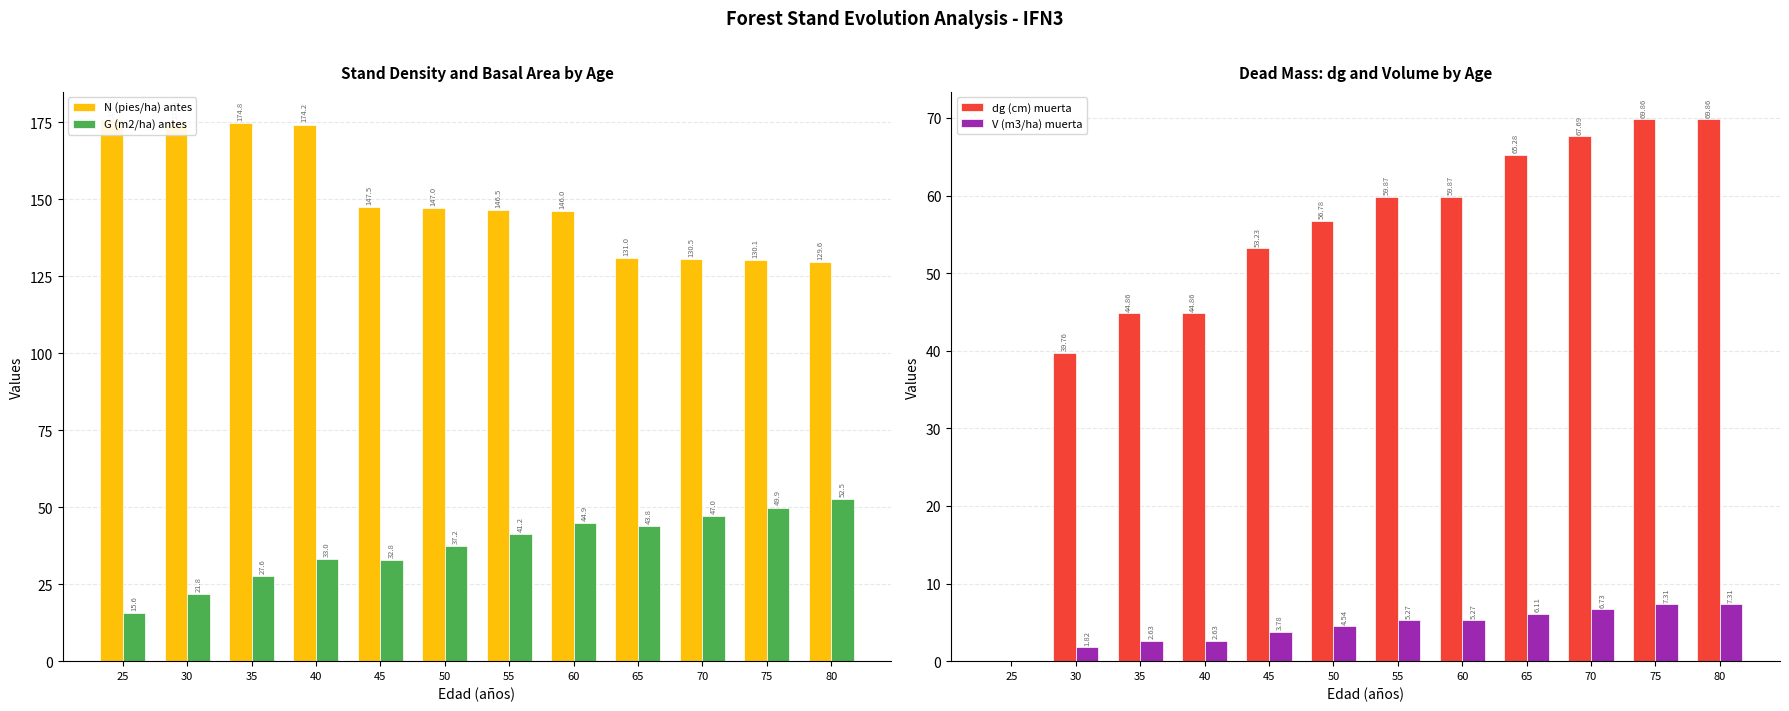

How many bars are there in total?

48